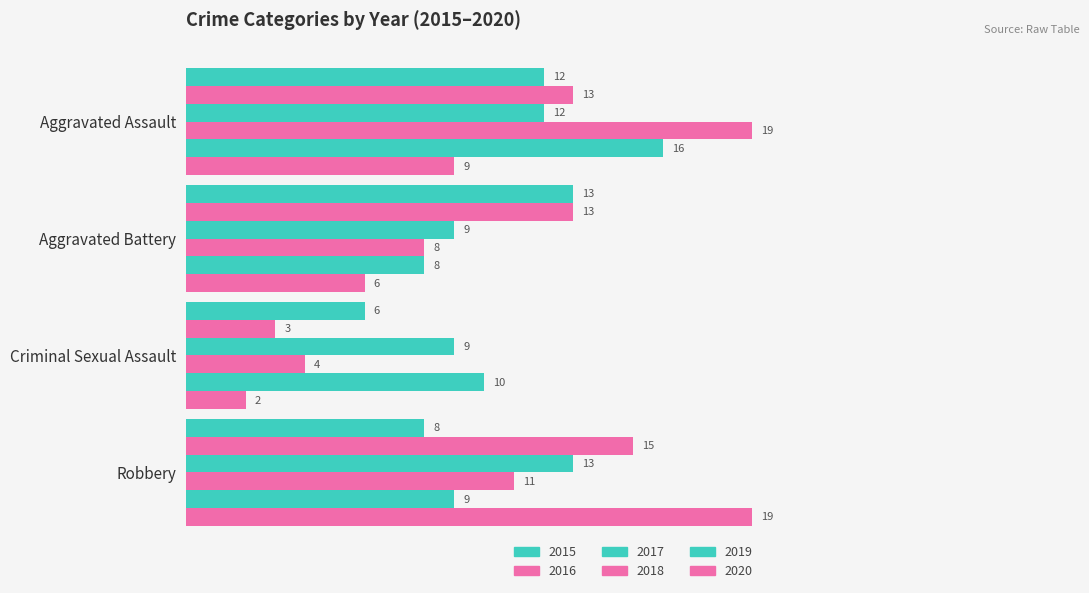

Which category has the lowest value in the 2017 series?

Aggravated Battery